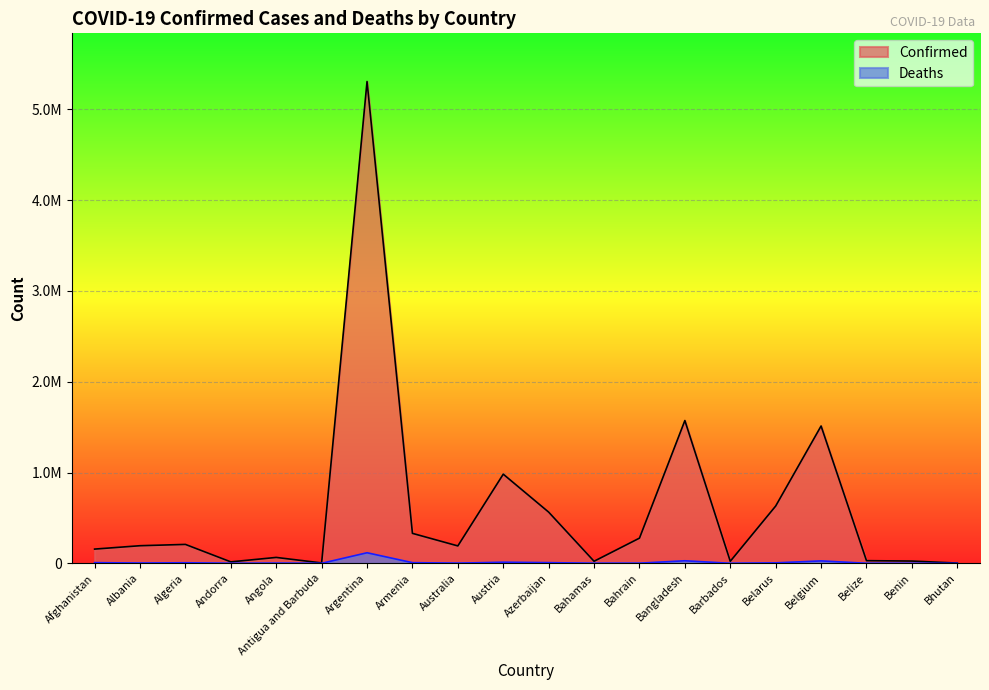

What are all the series names shown in the legend?

Confirmed, Deaths